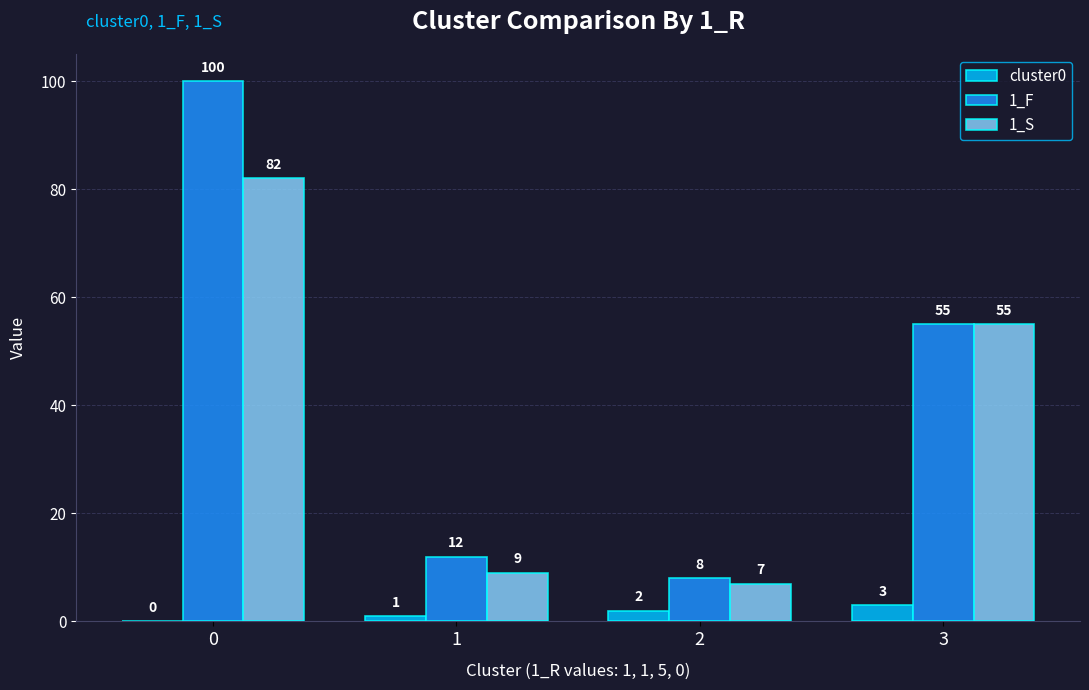

Count the number of data series in this chart.

3